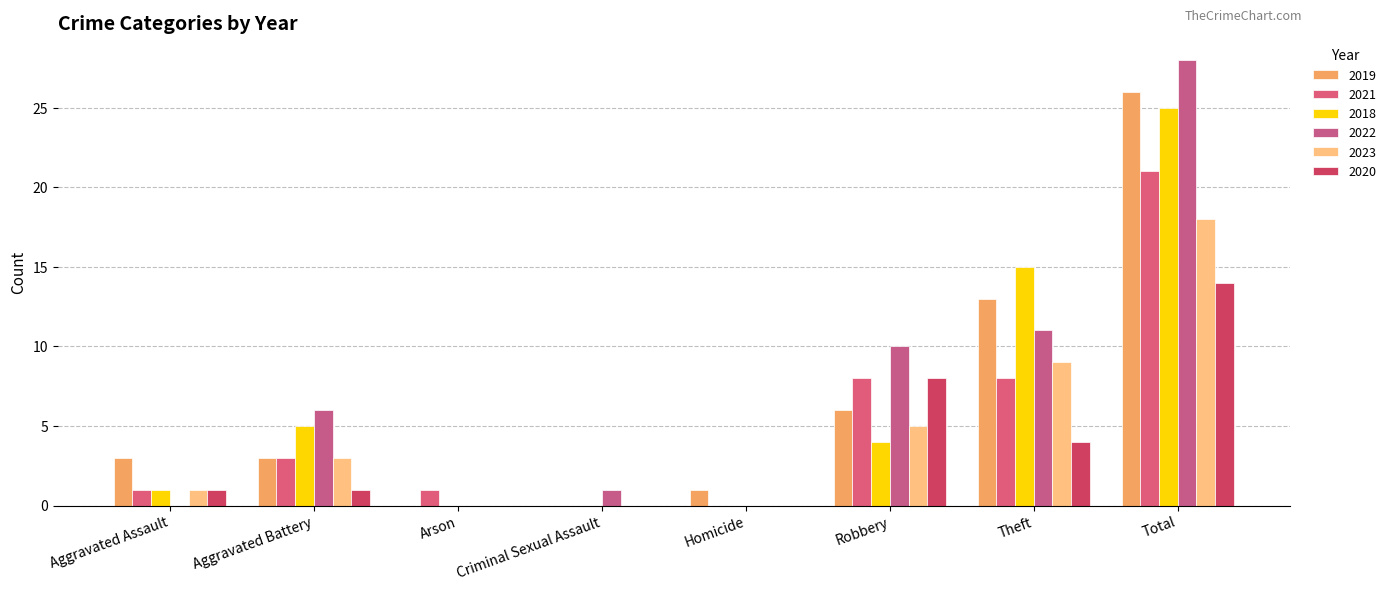

Which series changed the most between Robbery and Total?

2018